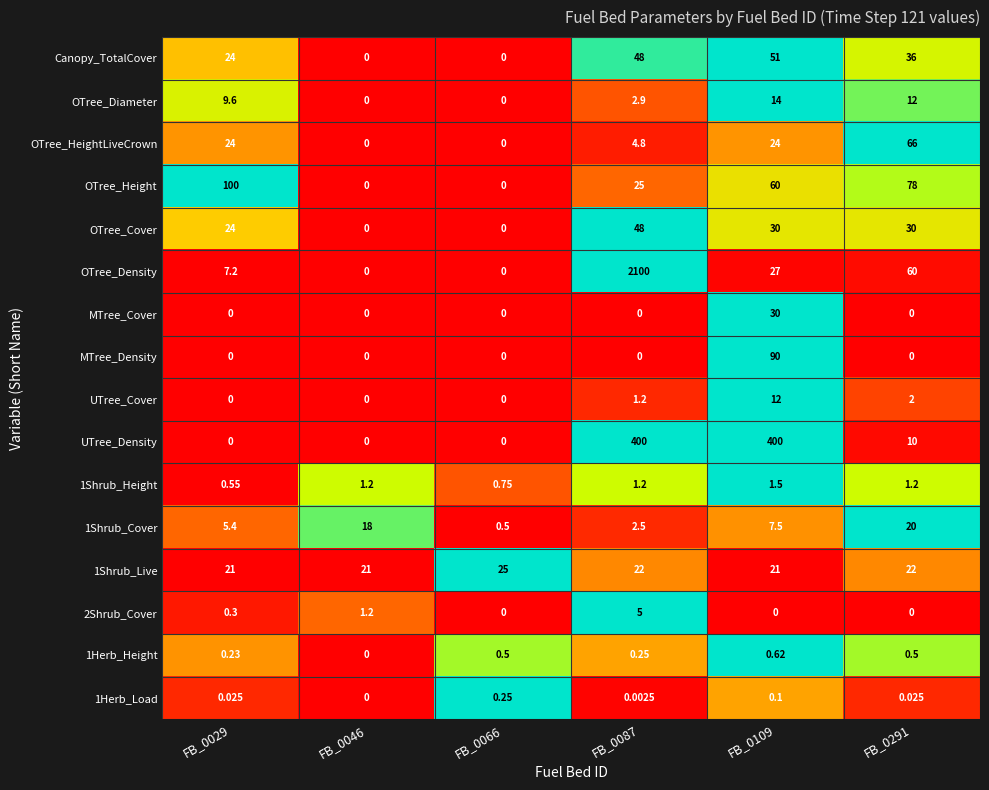

Which series has the largest total across all categories?

OTree_Density